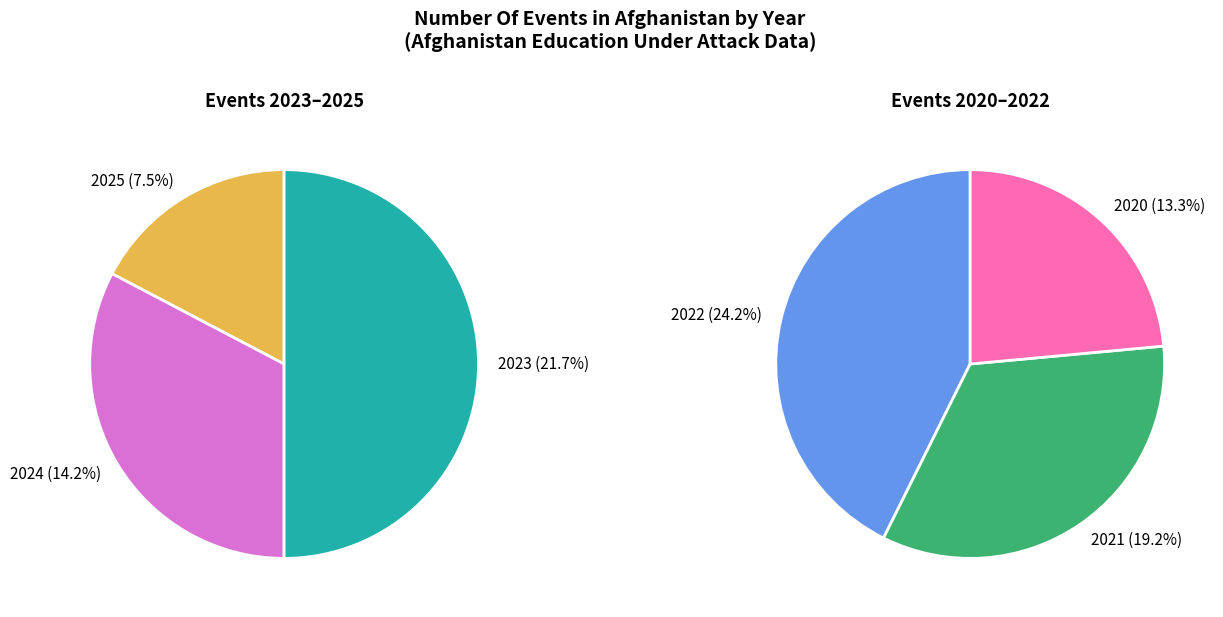

Count the number of slices in the pie.

6